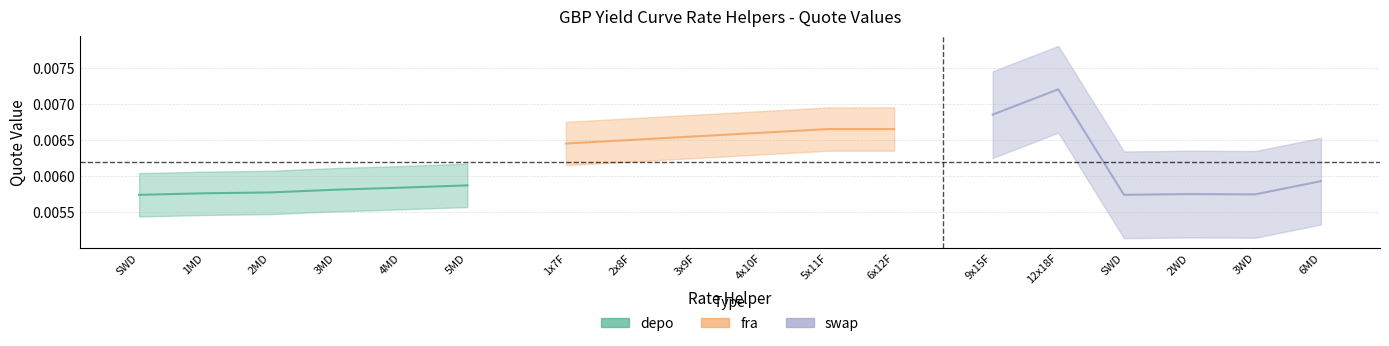

True or false: depo has more than 1 interior local peaks.

False